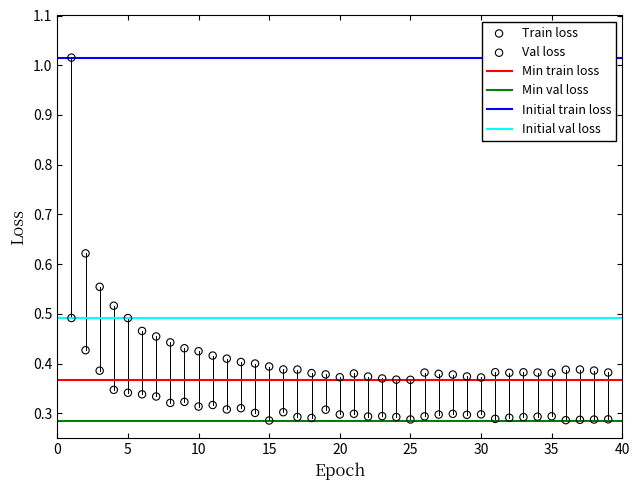

Which series reaches the maximum Y coordinate?

Train loss